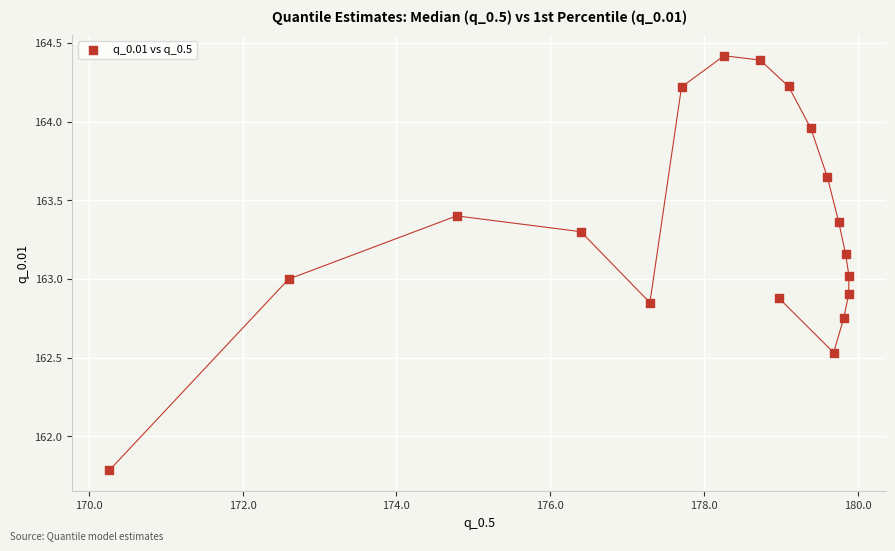

What is the range of X values (max minus min)?

9.6